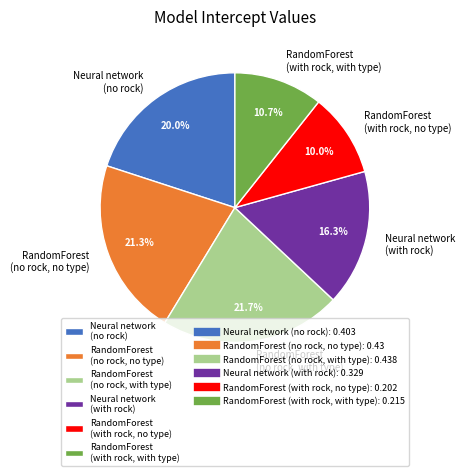

Rank the categories by value from lowest to highest.

RandomForest (with rock, no type), RandomForest (with rock, with type), Neural network (with rock), Neural network (no rock), RandomForest (no rock, no type), RandomForest (no rock, with type)